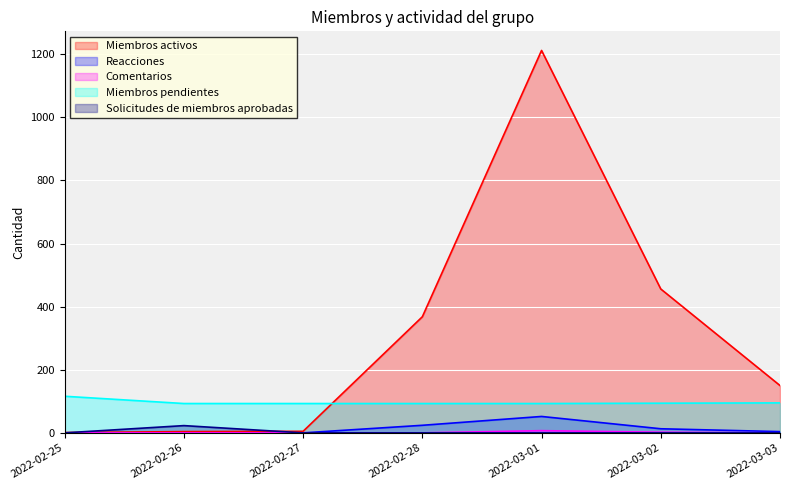

What is the average value of the Miembros pendientes series?

97